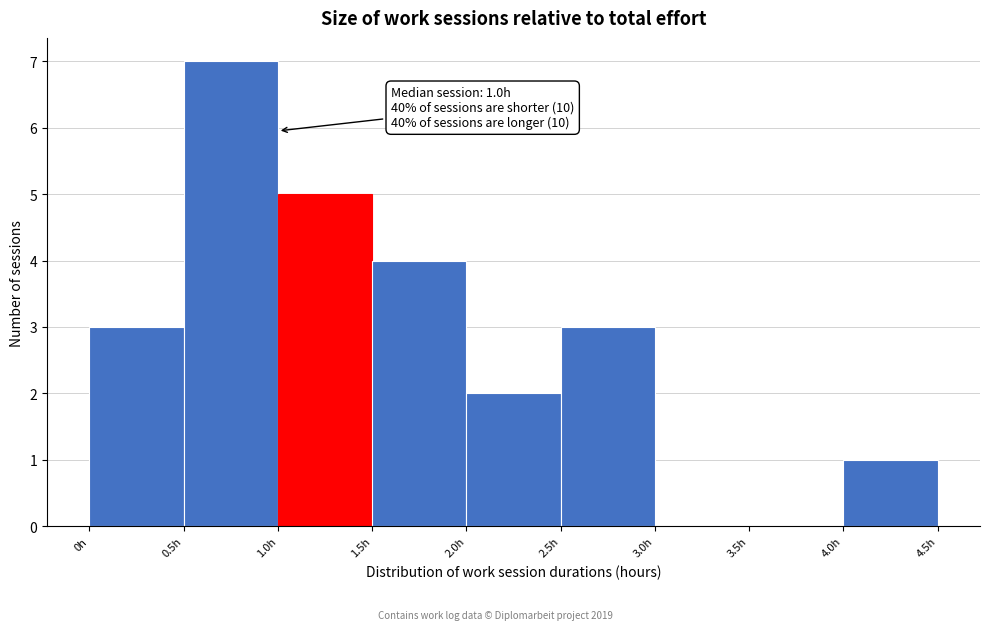

Which range on the x-axis has the tallest bar?

0.5 to 1.0